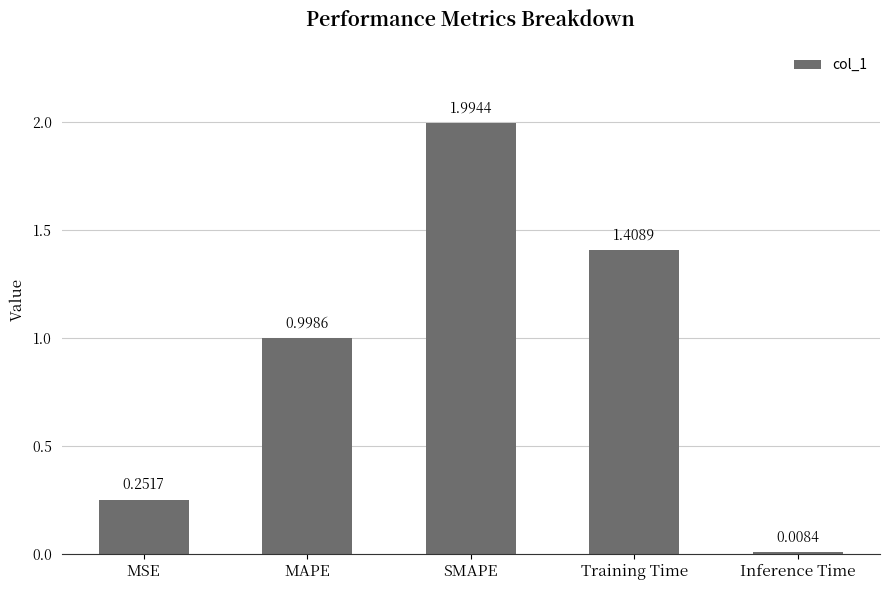

Rank the categories by value from lowest to highest.

Inference Time, MSE, MAPE, Training Time, SMAPE